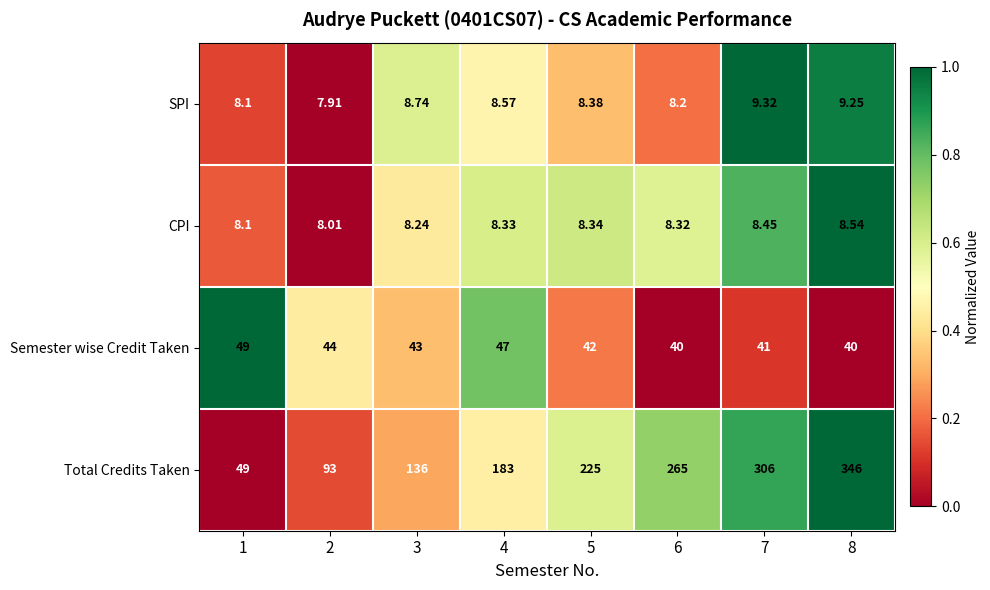

Rank the series by their maximum value, from highest to lowest.

Total Credits Taken, Semester wise Credit Taken, SPI, CPI